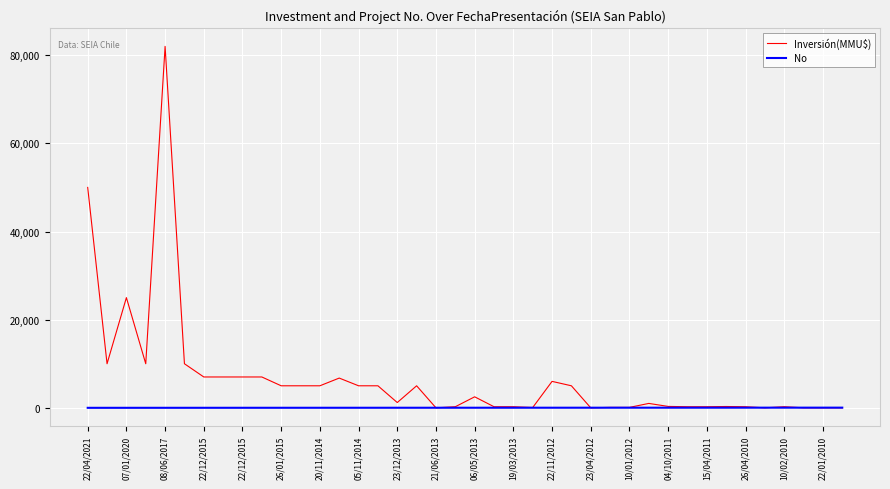

List the series in order of their overall mean, lowest first.

No, Inversión(MMU$)